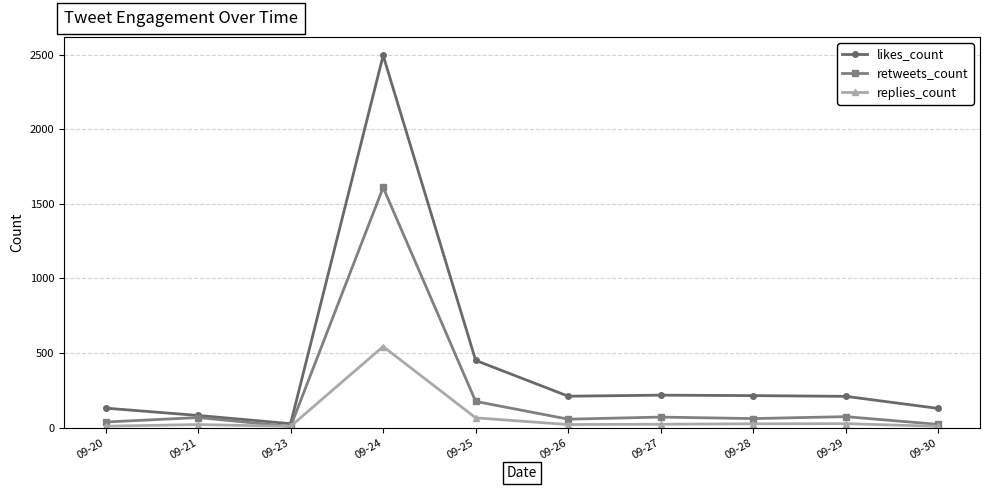

What is the difference between the maximum and minimum values in the replies_count series?

535